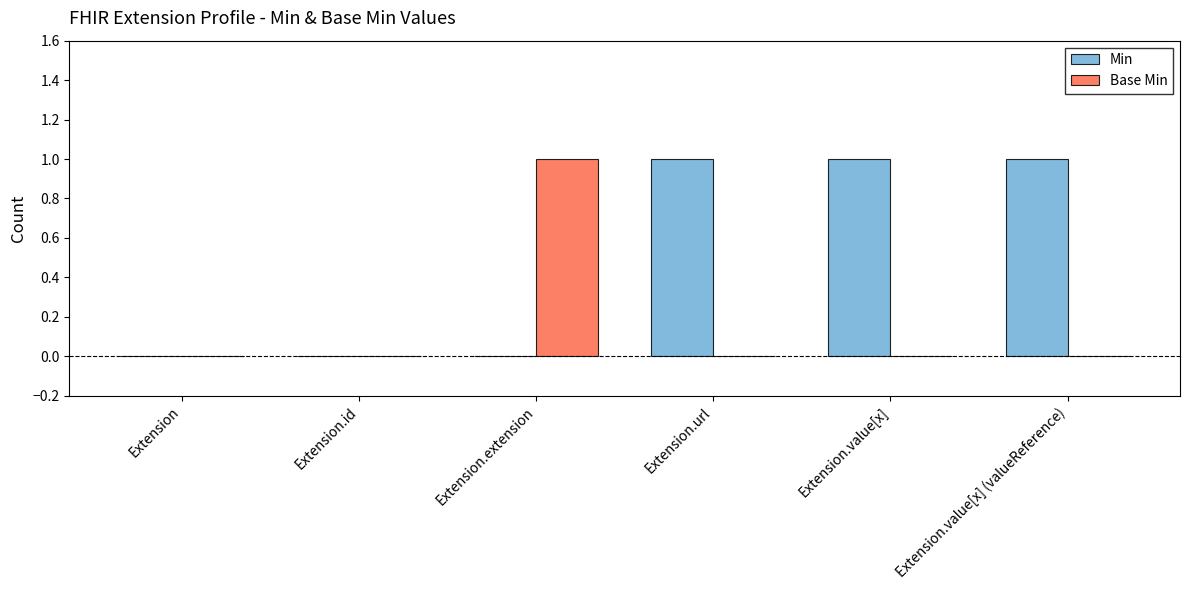

Between Extension.id and Extension.value[x] (valueReference), which series saw the biggest shift?

Min